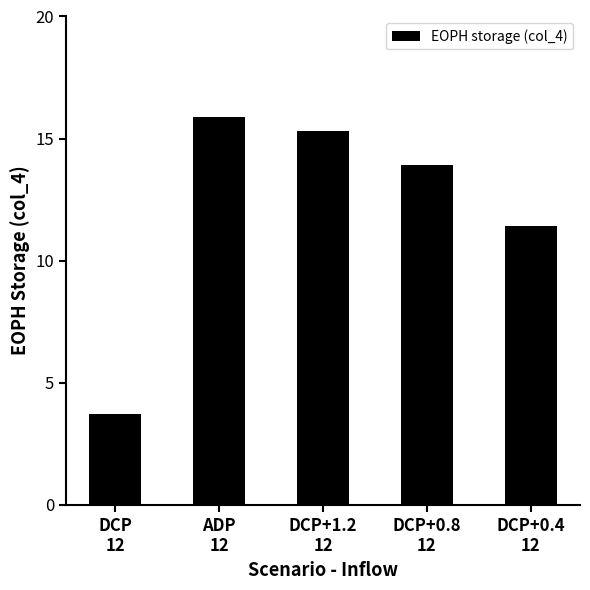

What is the smallest value displayed?

3.7